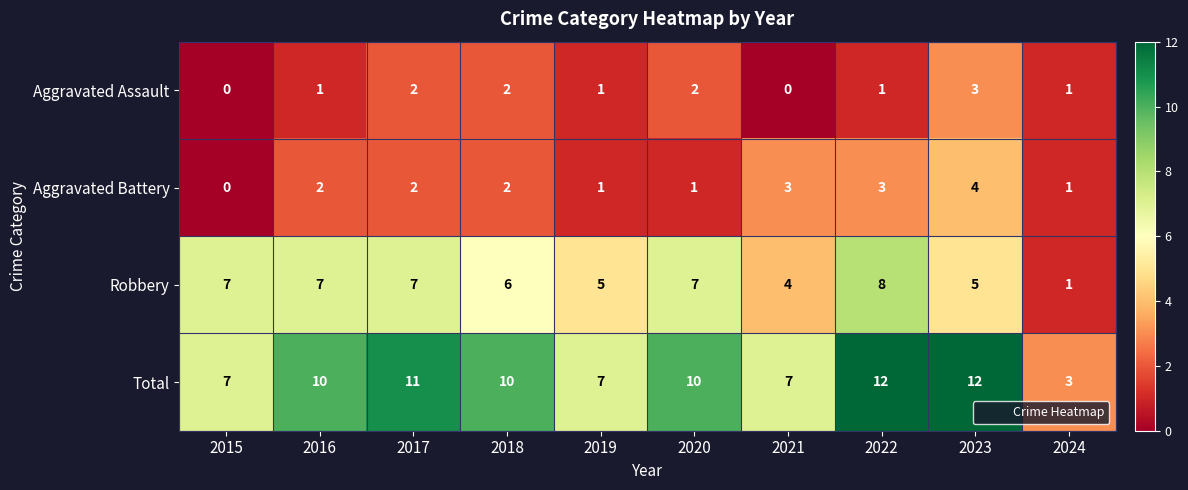

Is it true that Aggravated Assault equals 1 at 2018?

False